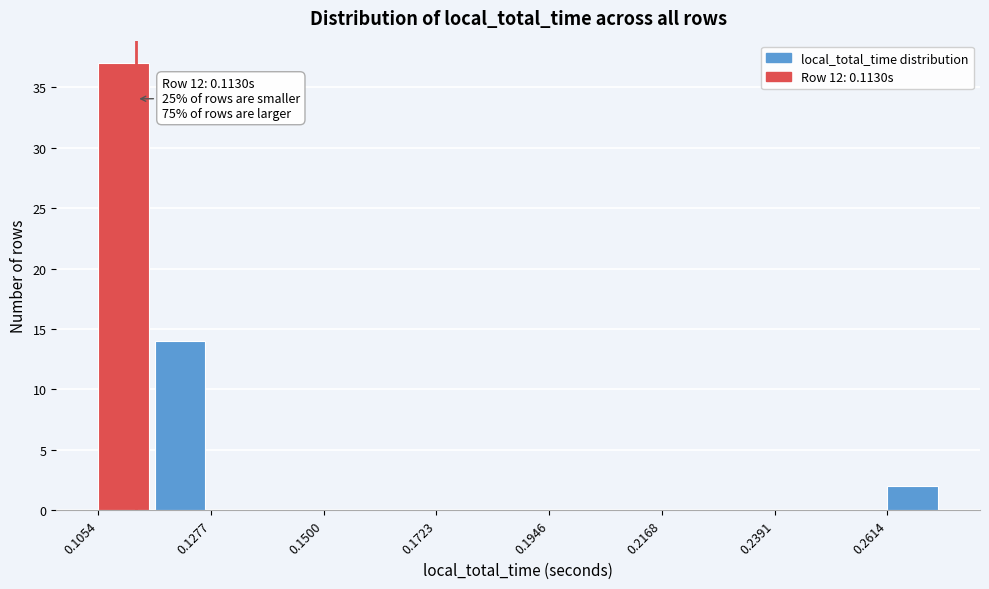

Around what value on the x-axis is the tallest bar? Give the approximate position of its centre, as read against the axis.

0.110